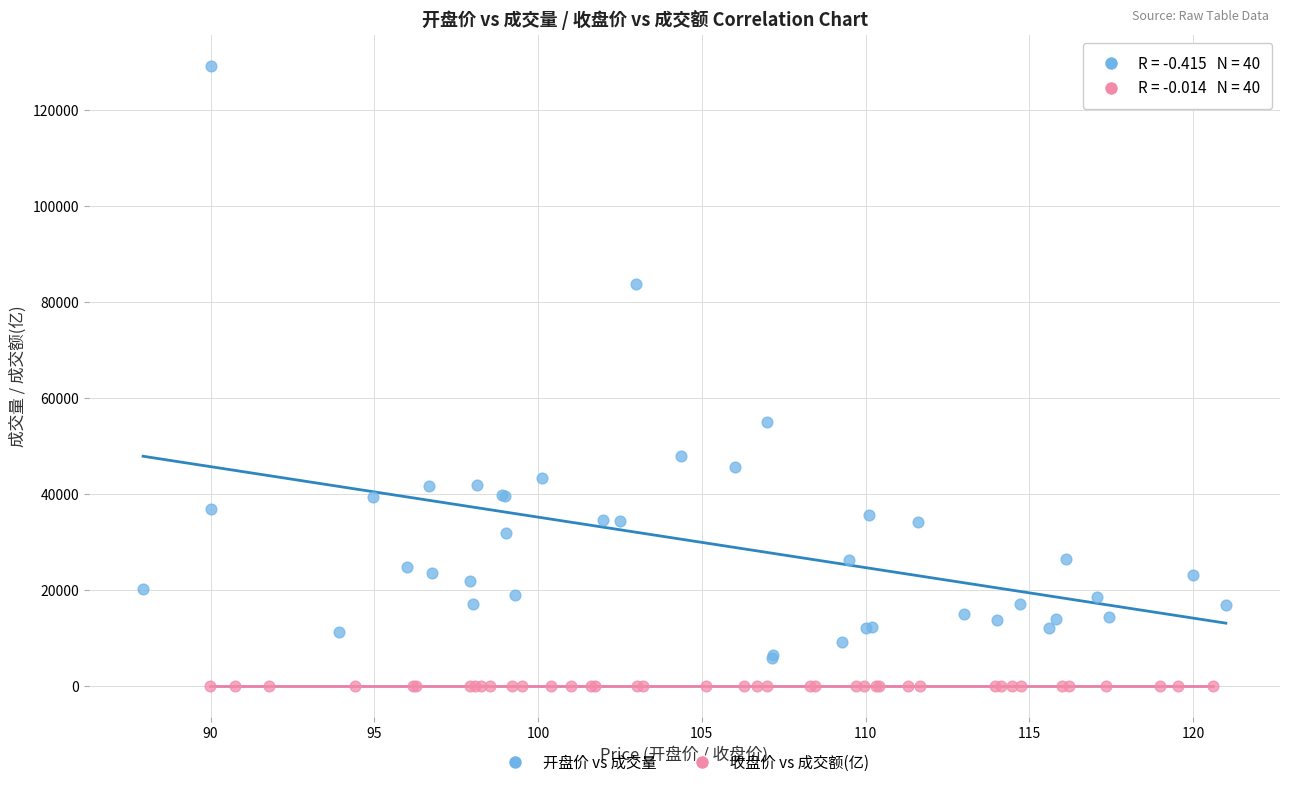

Which series reaches the maximum Y coordinate?

开盘价 vs 成交量